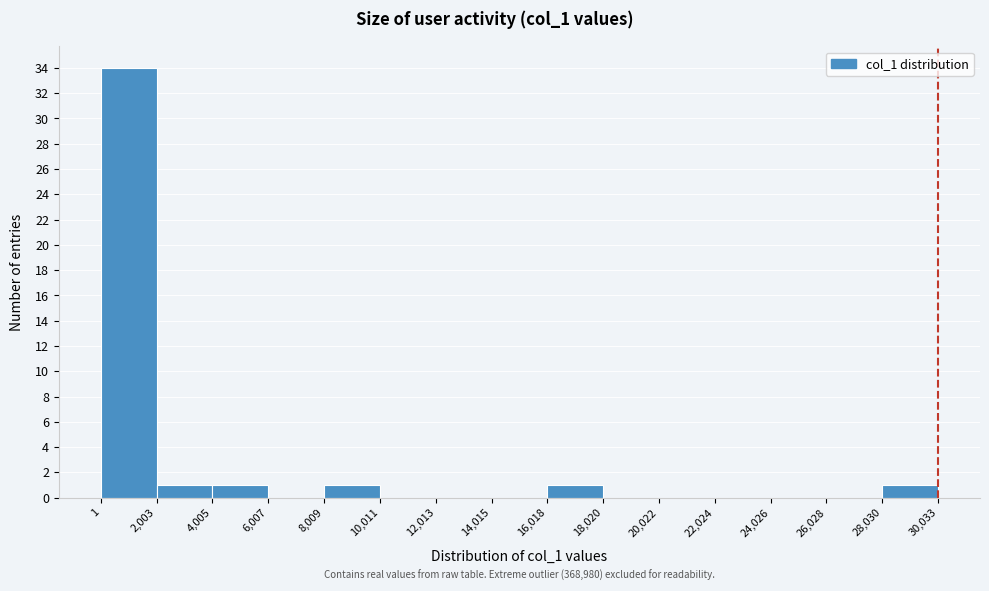

Over which range of the x-axis is the bar tallest?

1 to 2,003